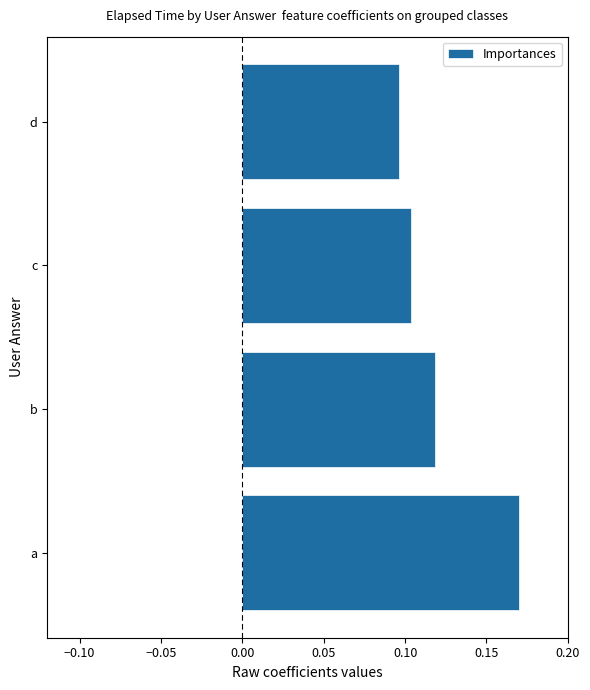

Which category has the lowest value across all series?

d